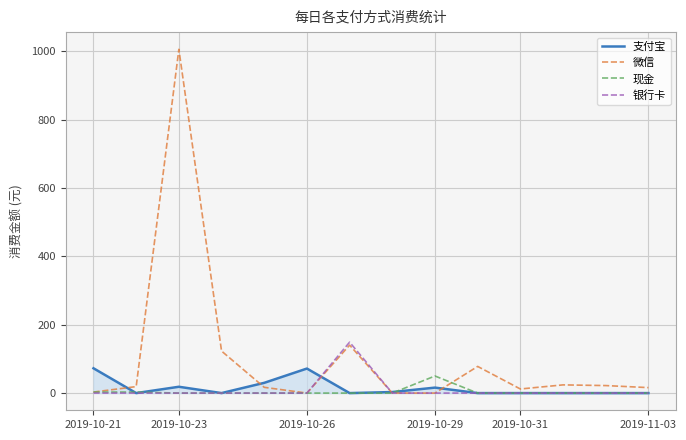

Does the chart have visible grid lines?

Yes